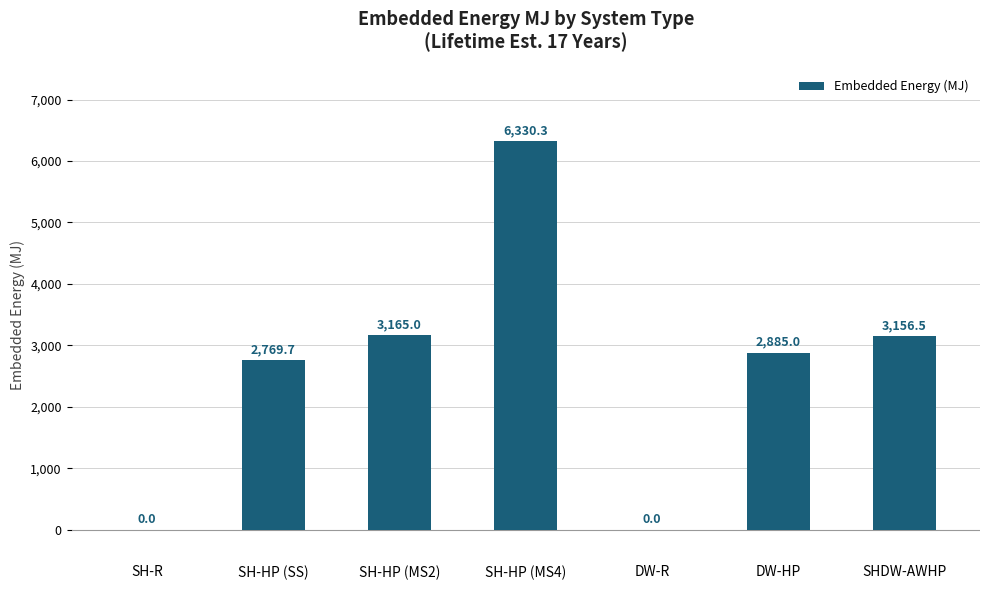

Count the number of categories in the chart.

7